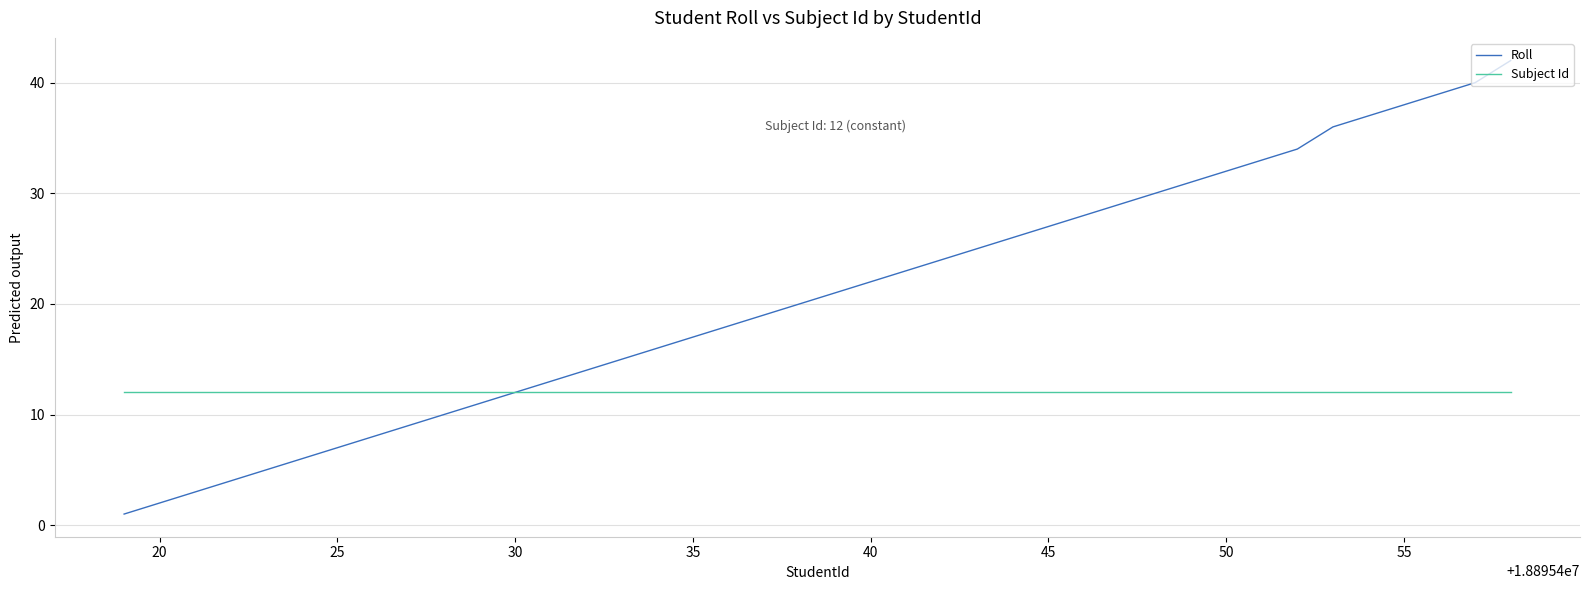

What is the maximum value shown in the chart?

42